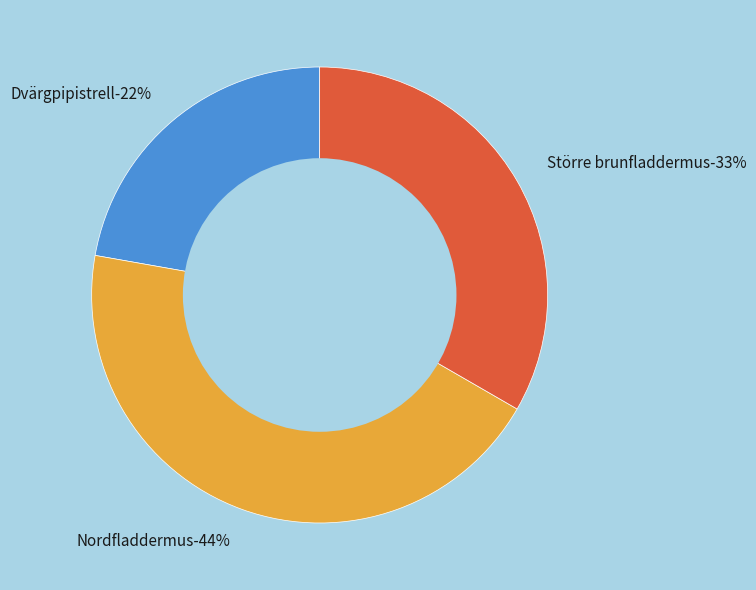

The Dvärgpipistrell slice represents 22% of the pie. True or false?

True